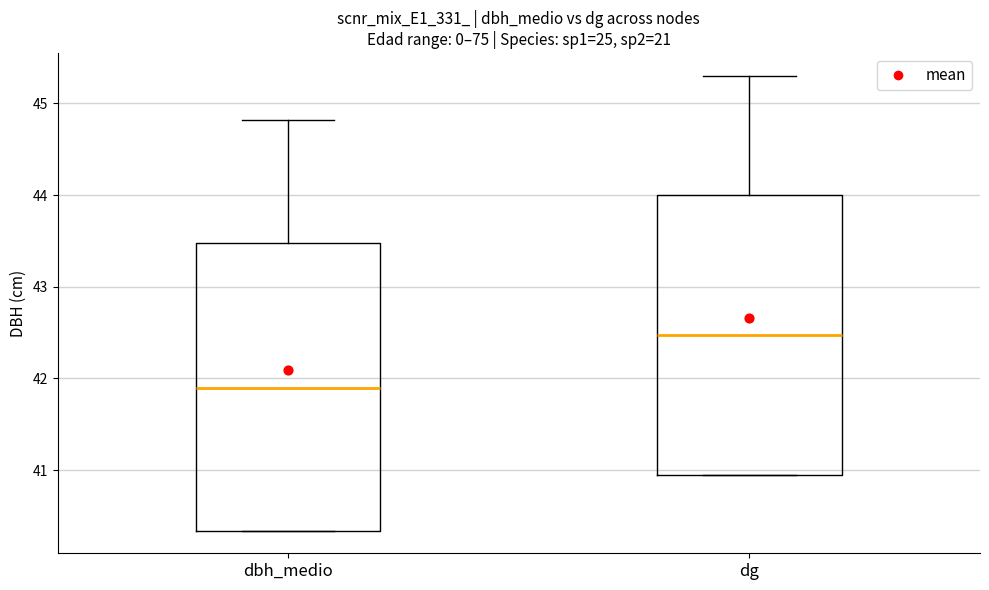

Reading left to right, read every box against the y-axis: the position of its median line, the range the box covers, and the ends of its whiskers. The values are not printed on the chart, so give them approximately, as read against the axis.

dbh_medio: median 41.9, box 40.3 to 43.5, whiskers 40.3 to 44.8
dg: median 42.5, box 41.0 to 44.0, whiskers 41.0 to 45.3